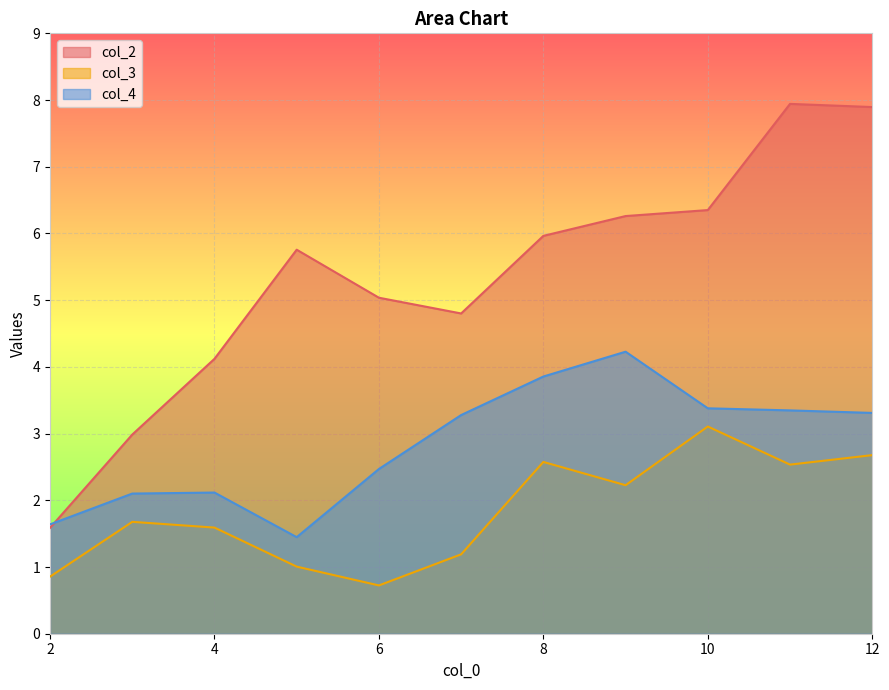

At how many categories does at least one series exceed 6?

4